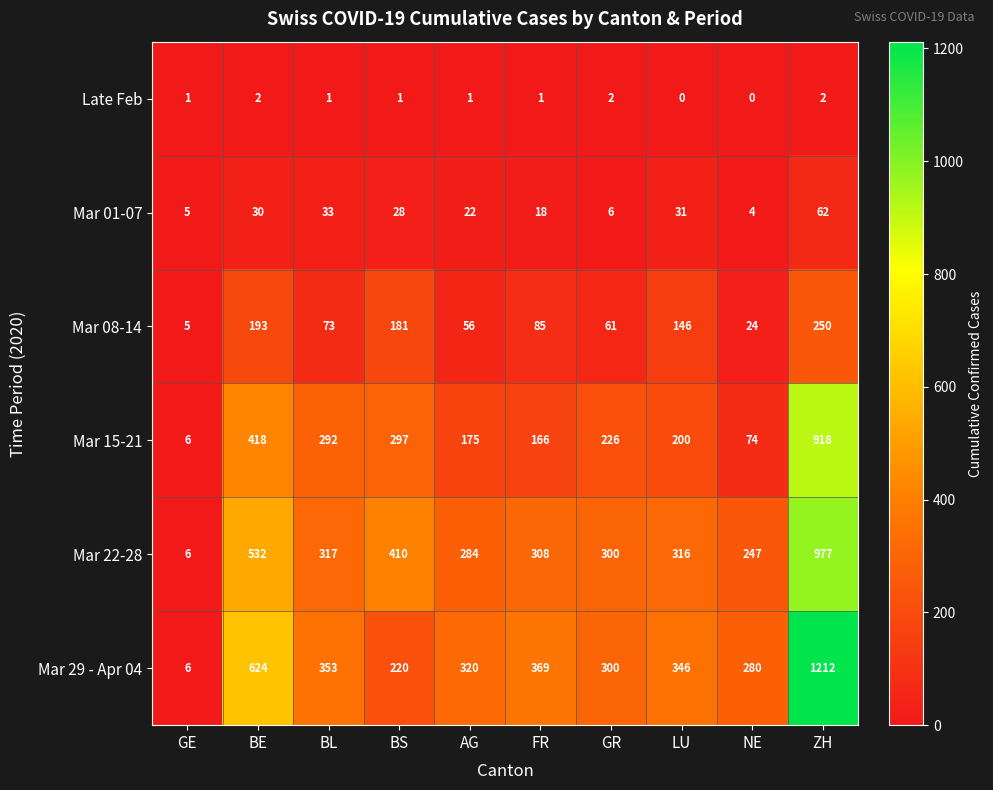

Rank the series by their maximum value, from lowest to highest.

Late Feb, Mar 01-07, Mar 08-14, Mar 15-21, Mar 22-28, Mar 29 - Apr 04